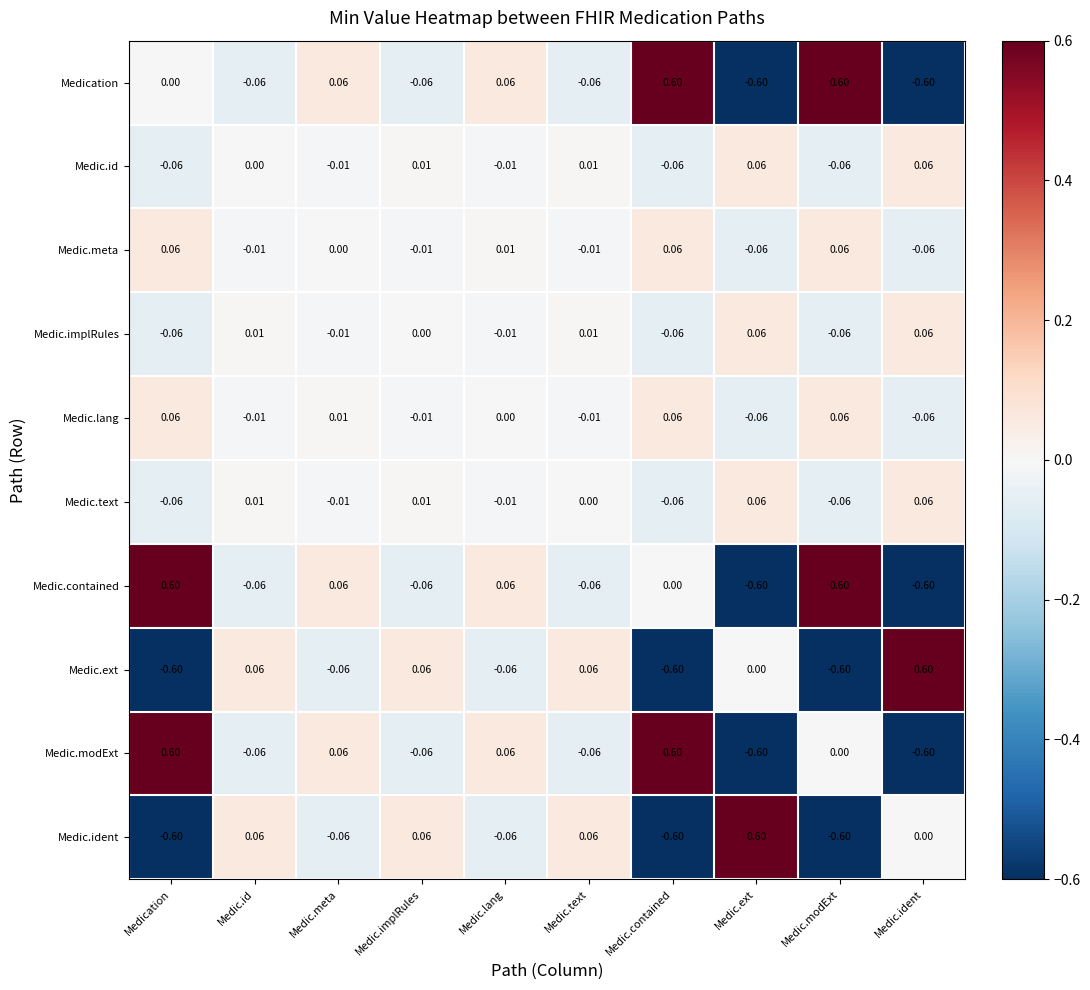

At how many categories does at least one series exceed 0?

10